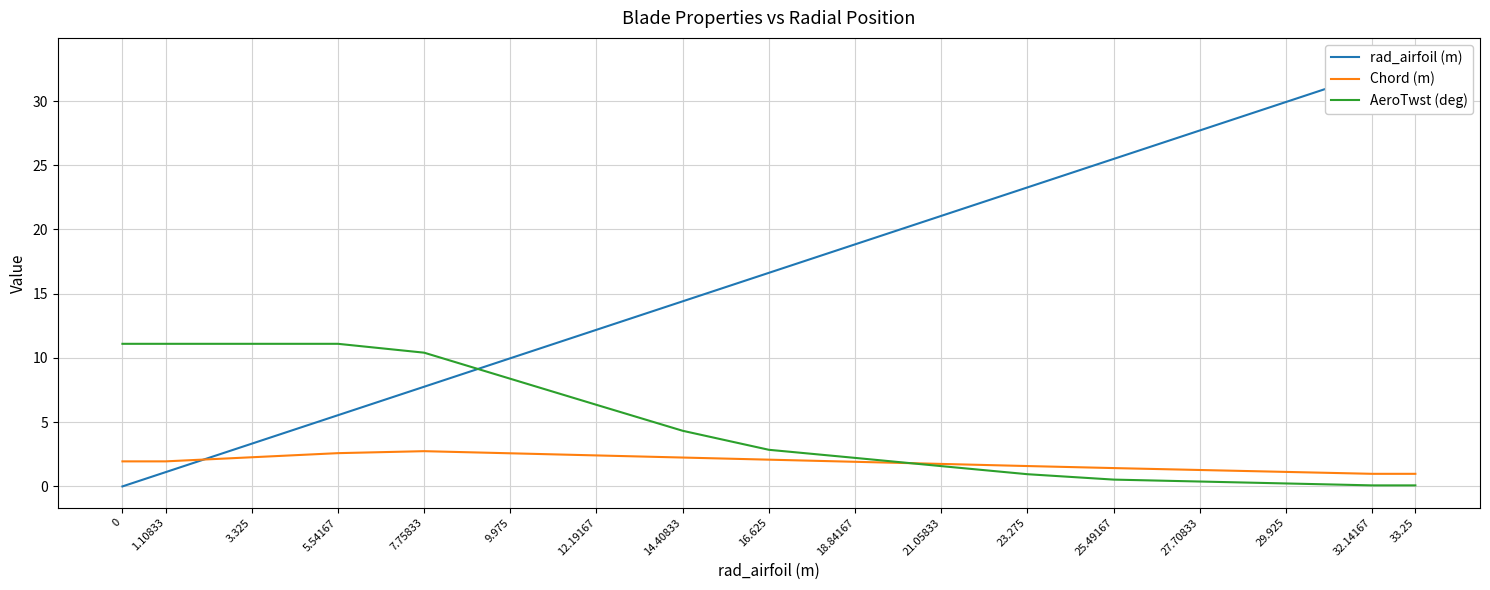

True or false: Chord (m) has more than 0 points higher than both neighbors.

True